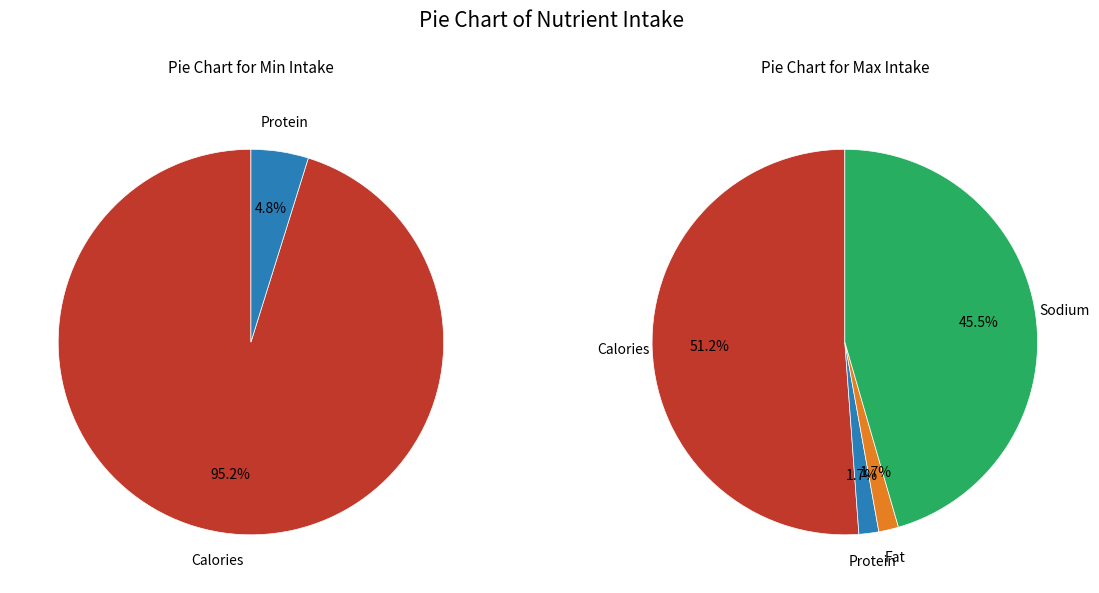

Is there a majority slice in this chart?

Yes